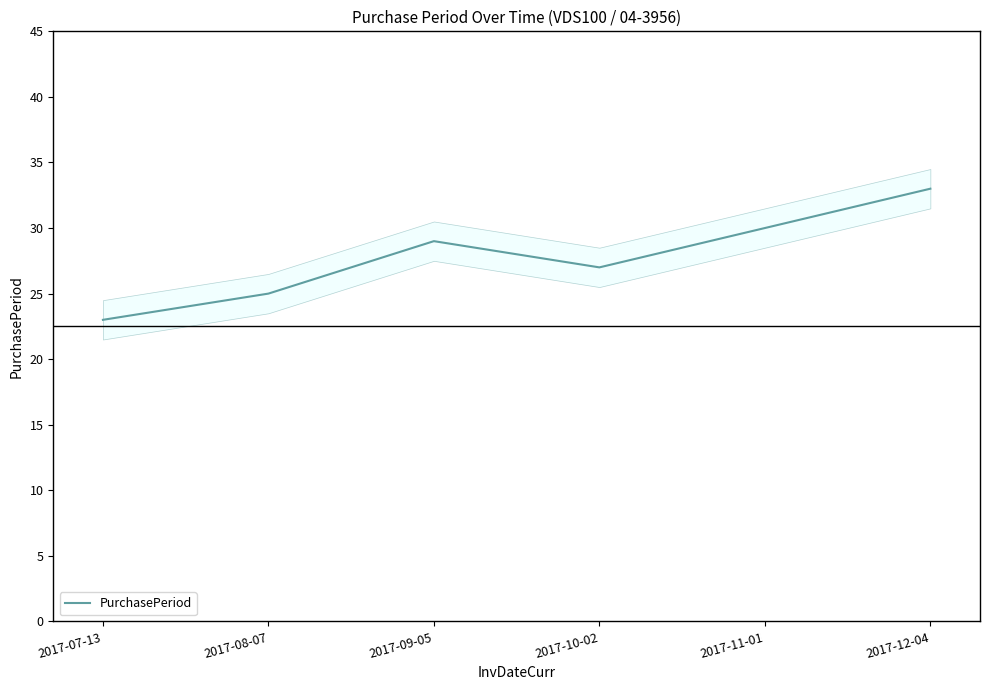

The chart shows a value of 16 at 2017-10-02. True or false?

False